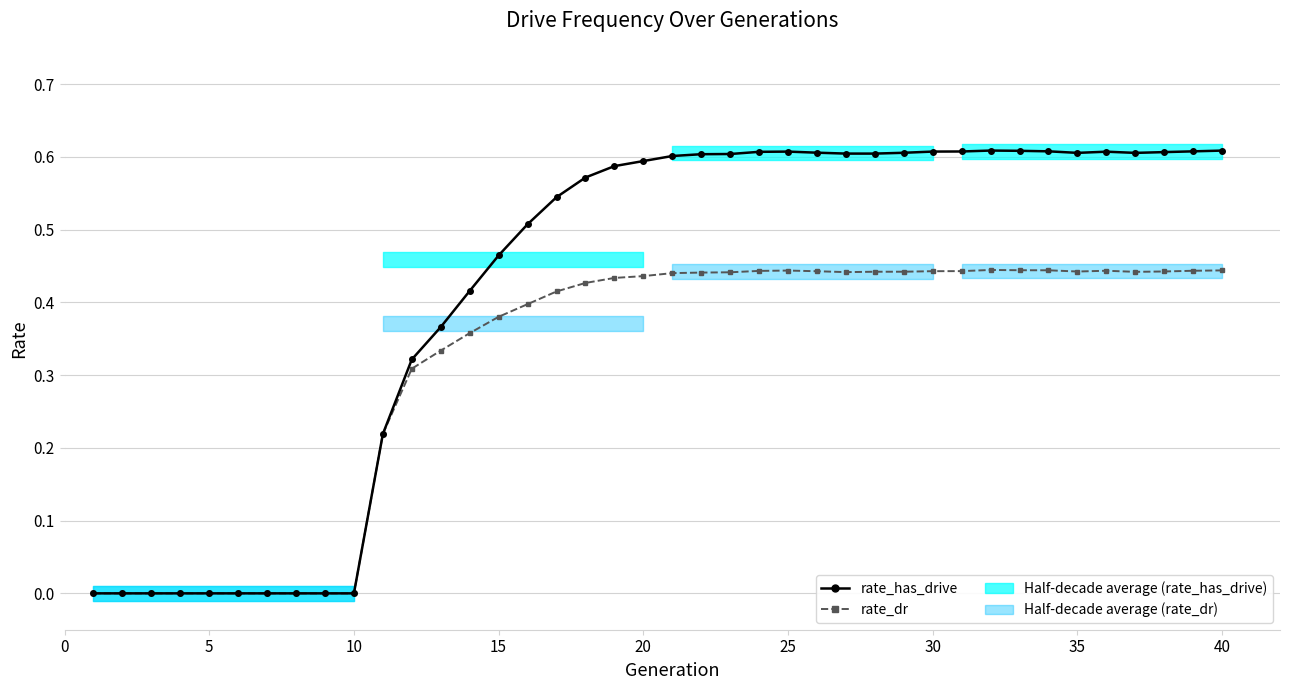

Between 39 and 25, which is larger?

39